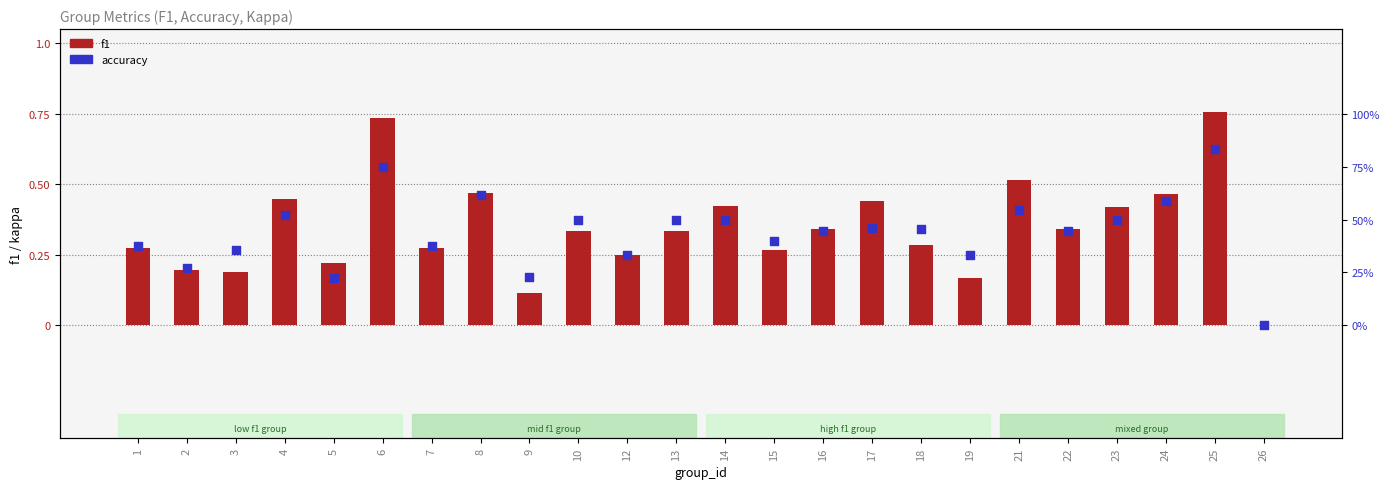

Which series contains the lowest Y value?

f1